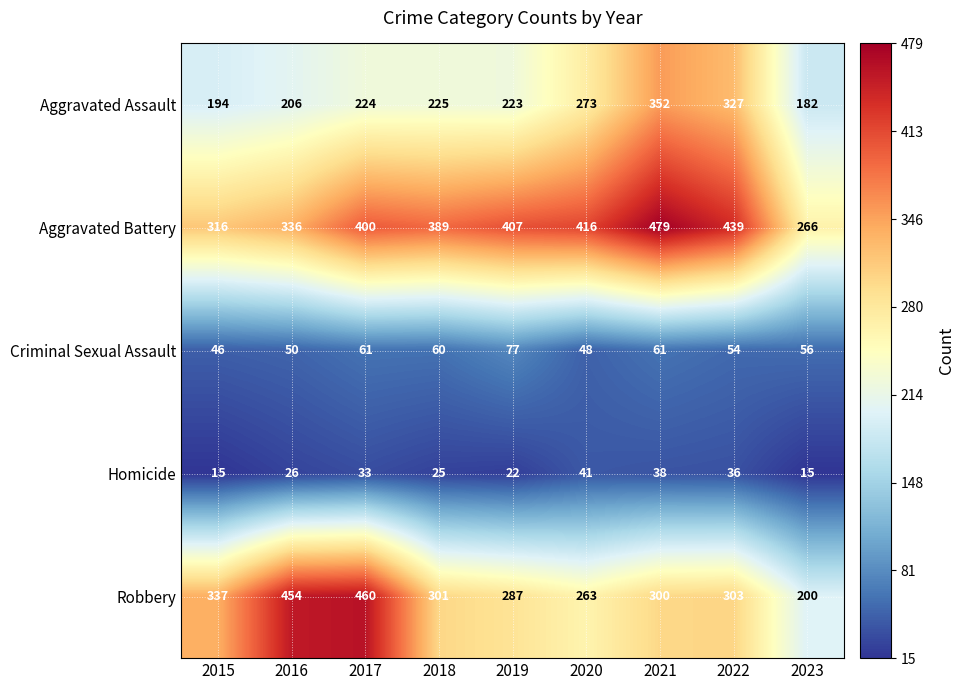

What is the sum of all Aggravated Battery values?

3448